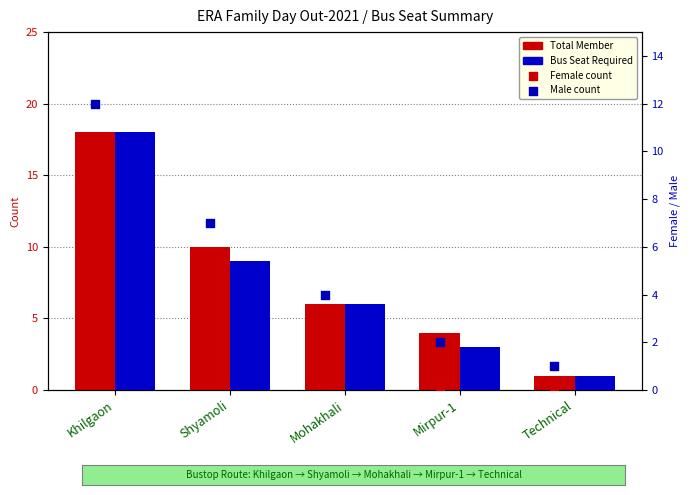

Is the value of Bus Seat Required at Mirpur-1 greater than the value of Female count at Mohakhali?

Yes